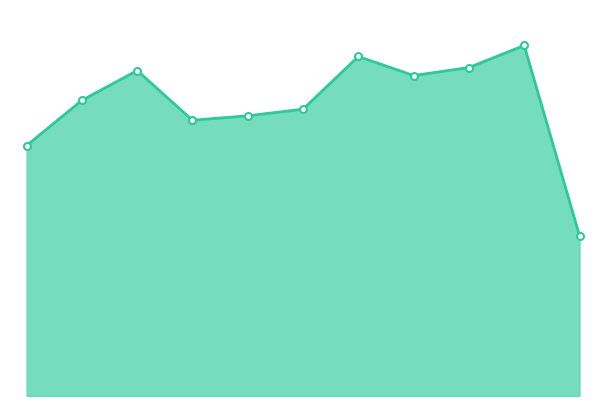

Is this an area chart (filled region under the line)?

Yes